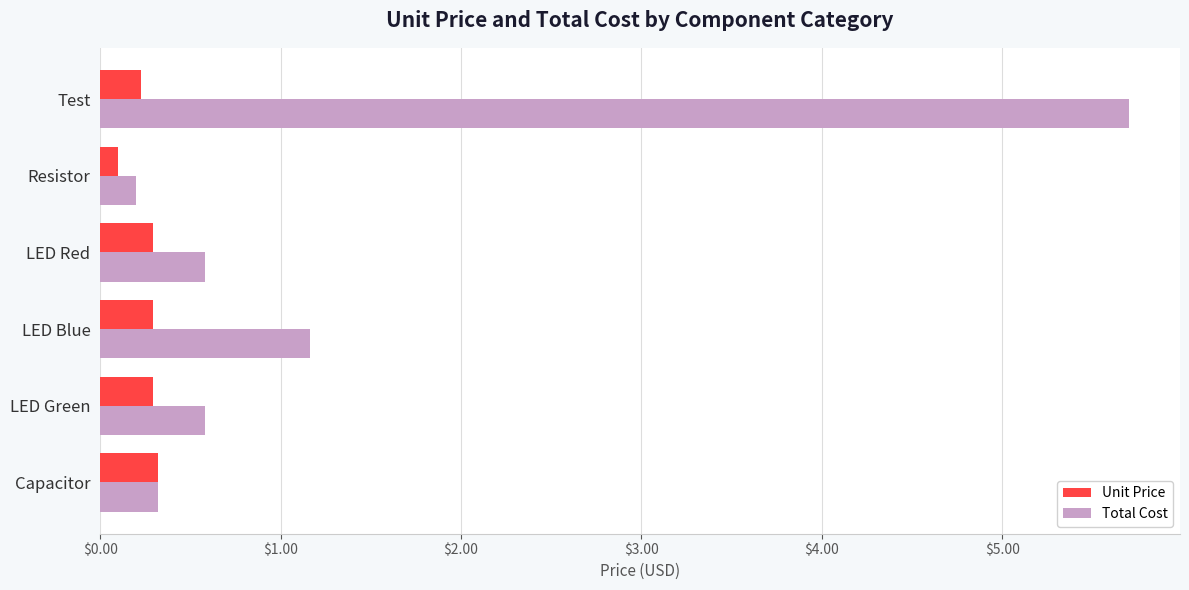

List the series in order of their overall mean, highest first.

Total Cost, Unit Price